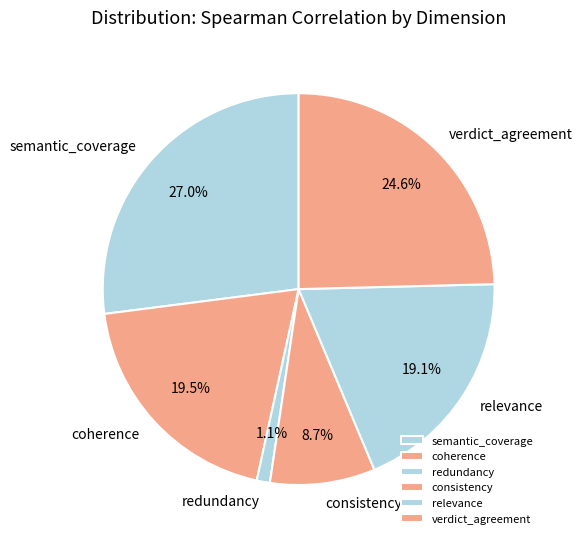

What is the largest slice in the pie chart?

semantic_coverage